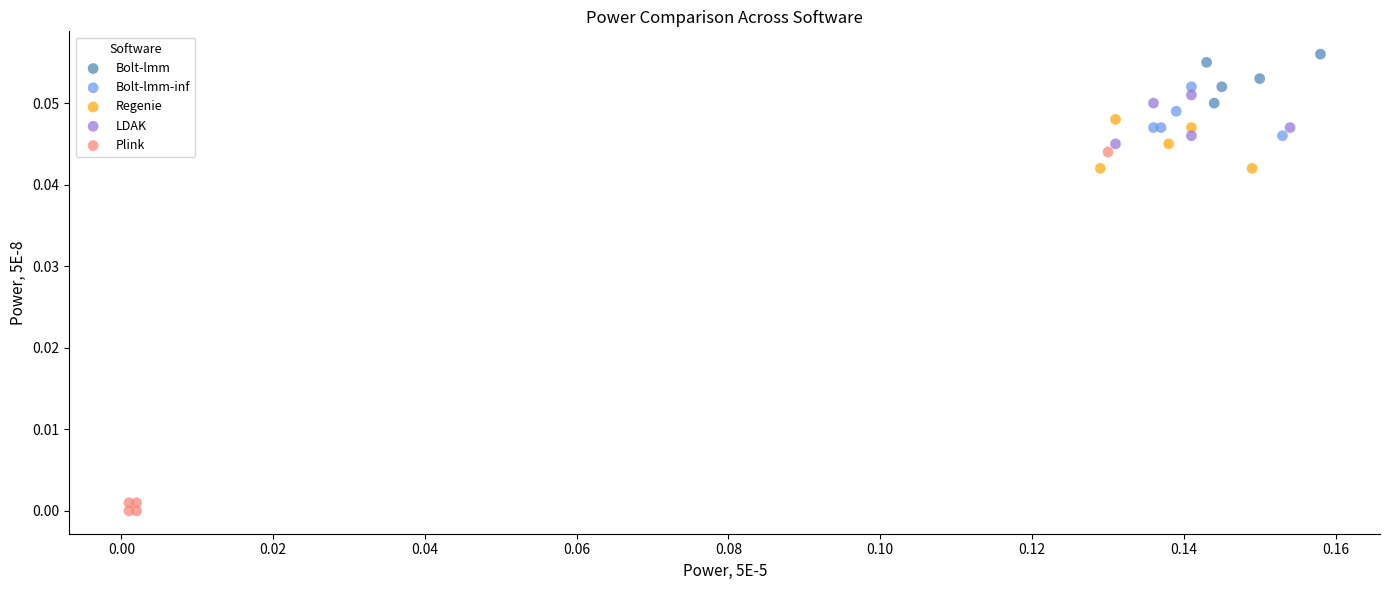

Which series contains the lowest Y value?

Plink